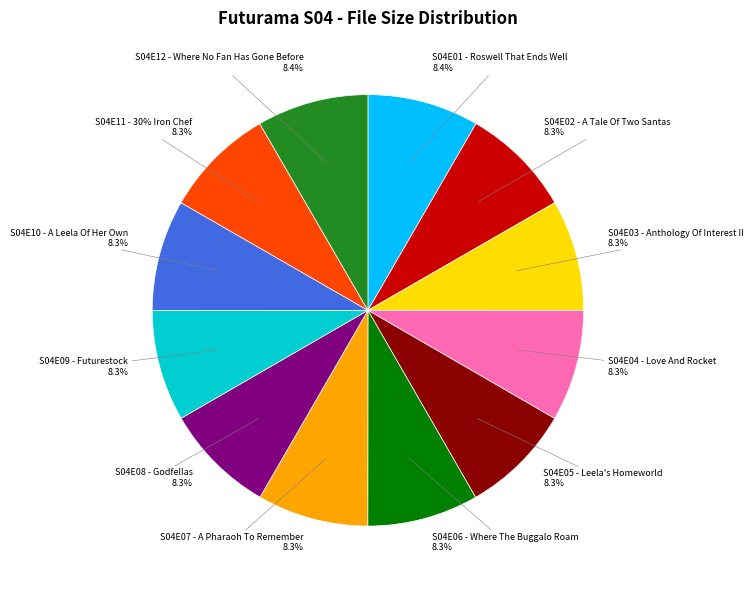

Is S04E12 - Where No Fan Has Gone Before the majority of the pie?

No